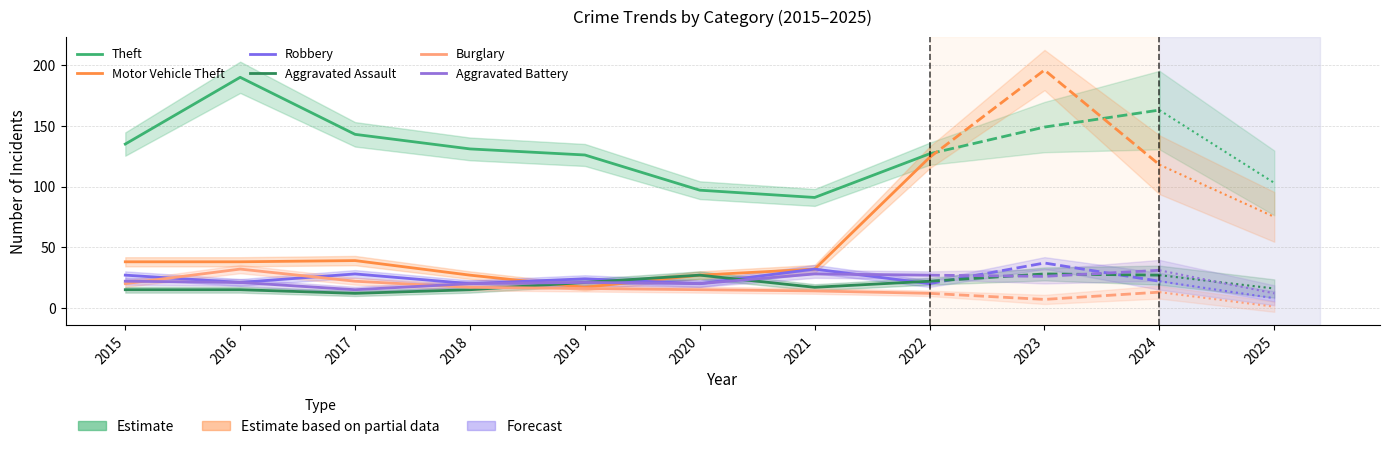

What is the difference between the maximum and minimum values in the Aggravated Battery series?

13